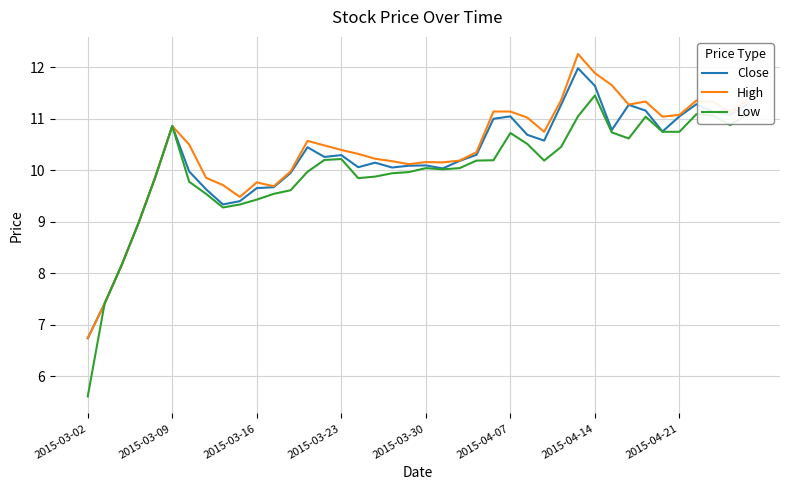

What is the maximum value shown in the chart?

12.3